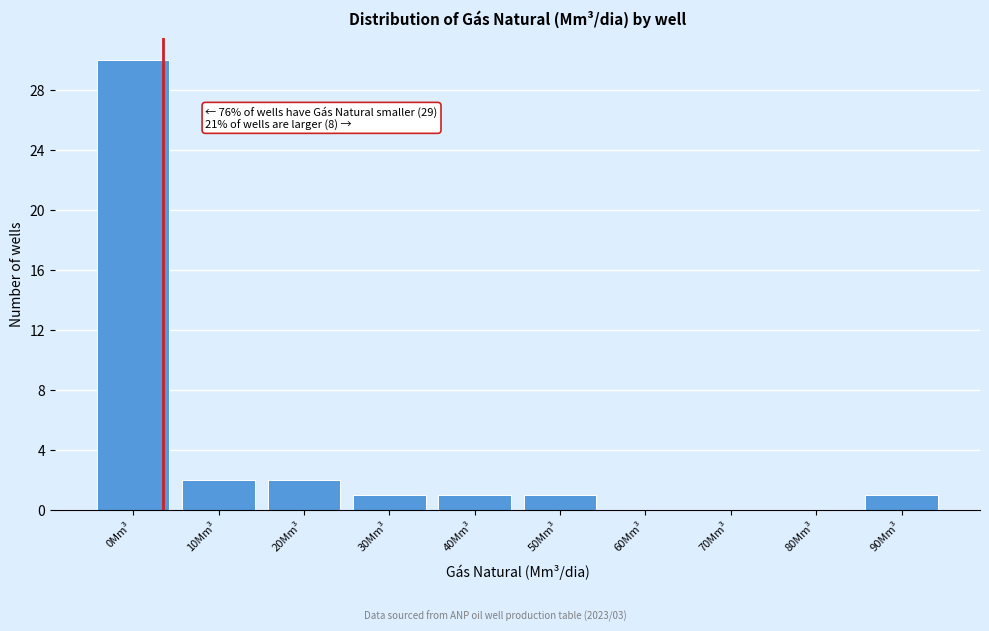

Reading right to left, transcribe all the data shown in this chart.

90Mm³=1	80Mm³=0	70Mm³=0	60Mm³=0	50Mm³=1	40Mm³=1	30Mm³=1	20Mm³=2	10Mm³=2	0Mm³=30